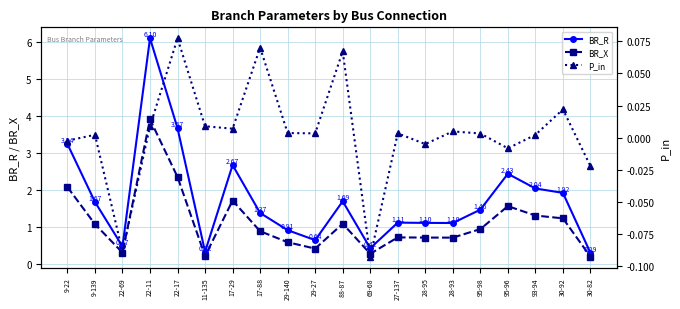

What is the difference between the BR_X values at 27-137 and 69-68?

0.4